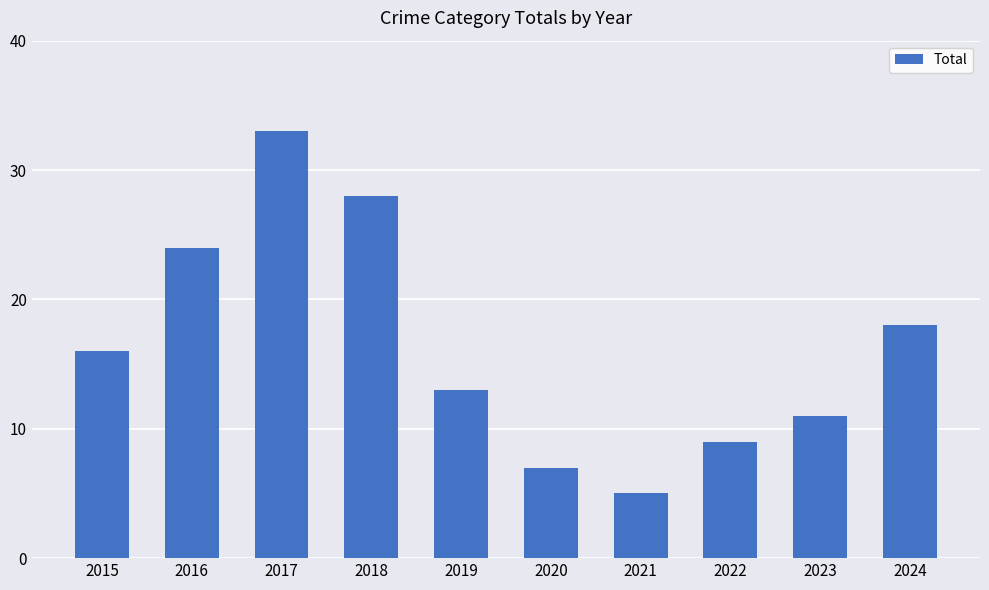

How many bars are there in total?

10